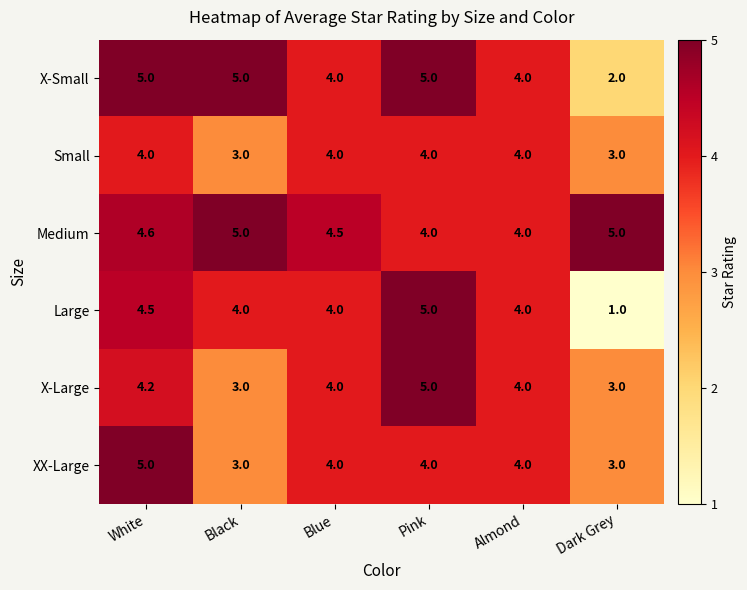

Count the number of categories in the chart.

6